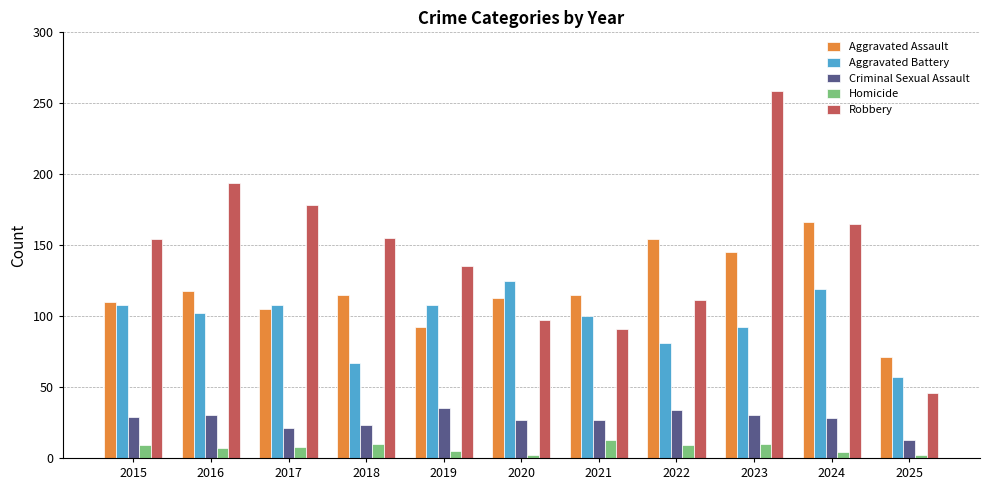

Rank the series by their maximum value, from lowest to highest.

Homicide, Criminal Sexual Assault, Aggravated Battery, Aggravated Assault, Robbery